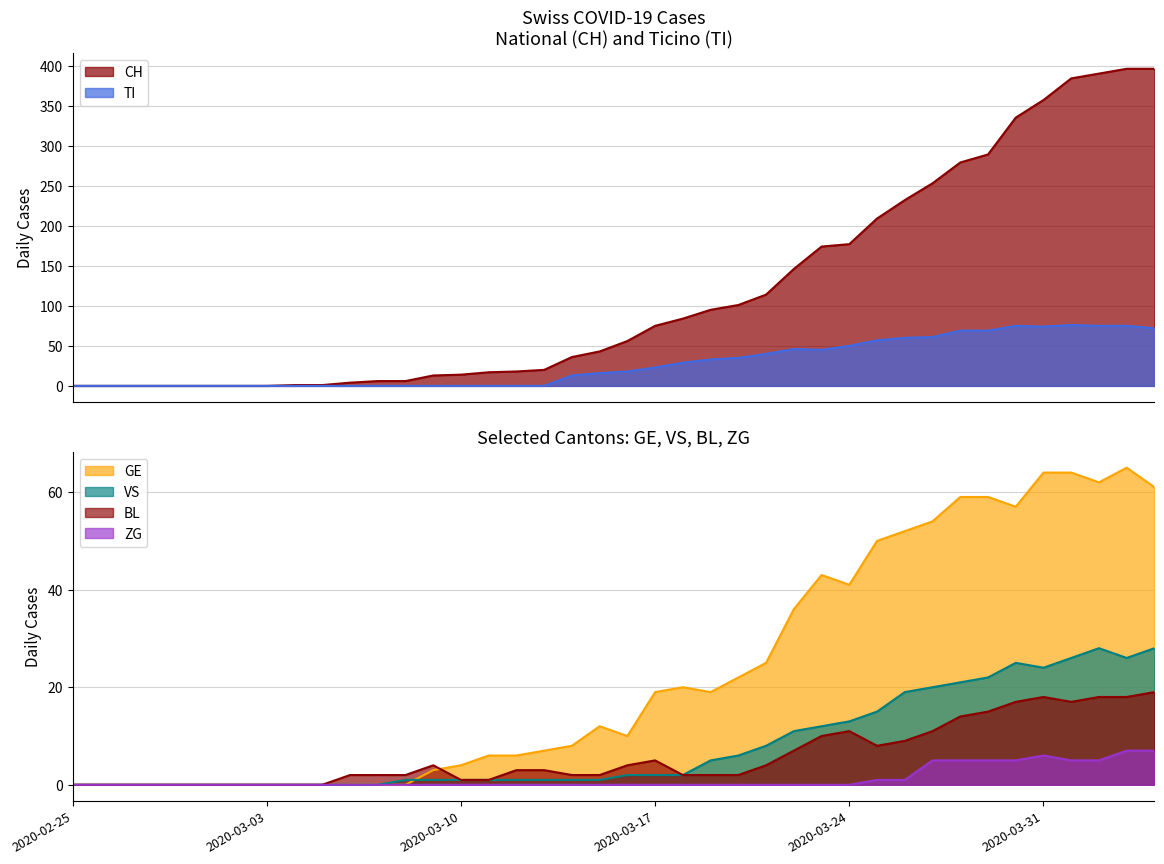

What is the total value across all series at 2020-03-30?

514